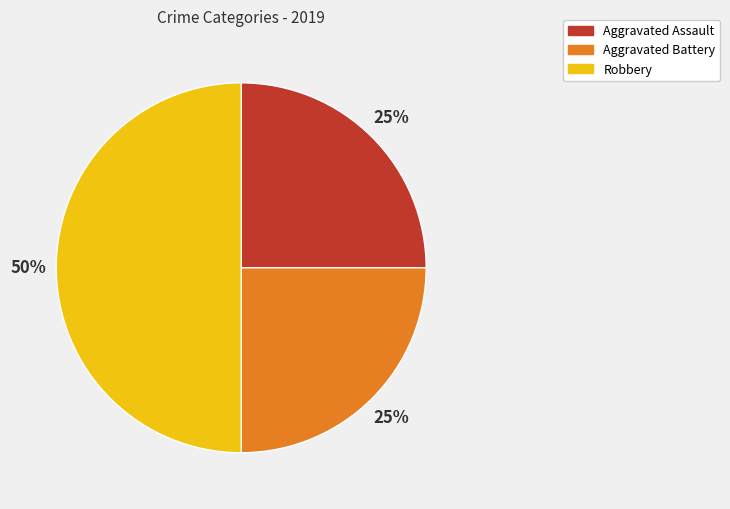

How many slices are in this pie chart?

3